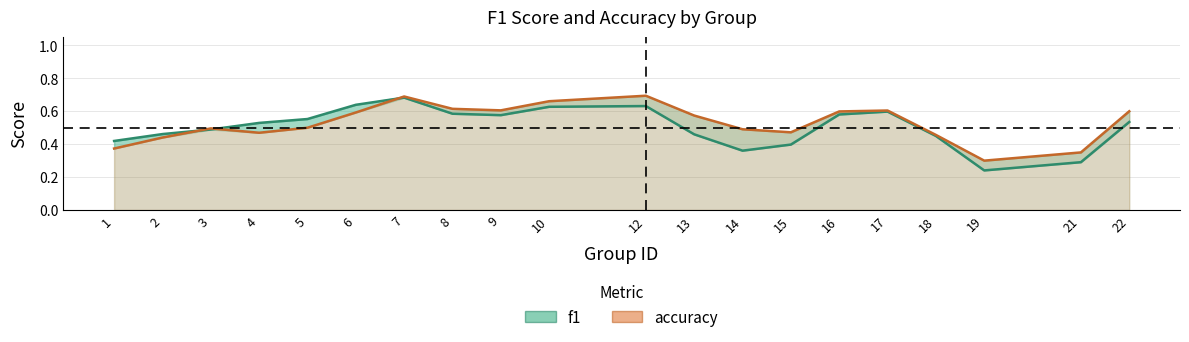

What is the value of the f1 point at the 14th from the left?

0.4